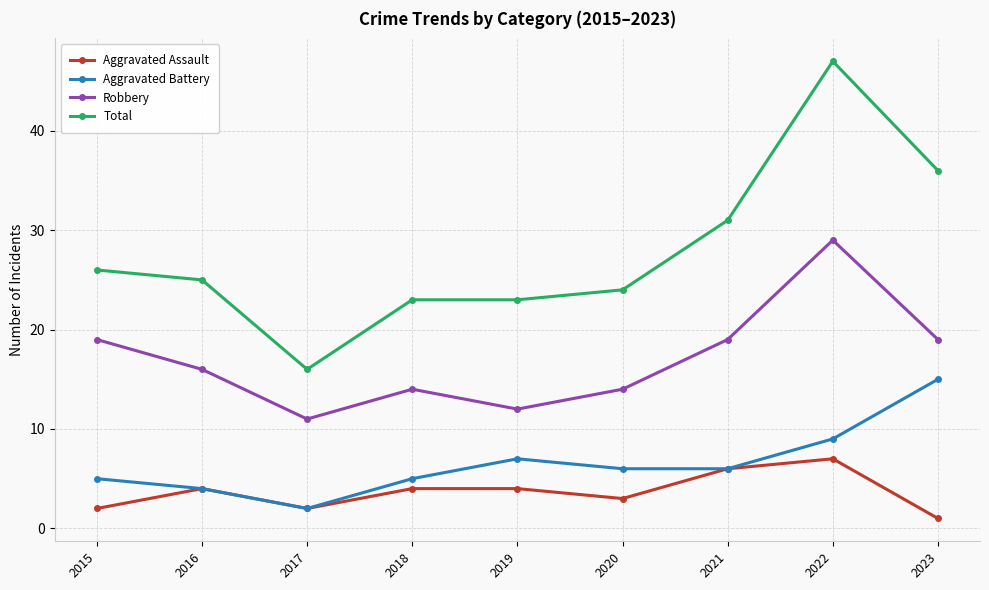

The Robbery series shows 29 at 2022. True or false?

True